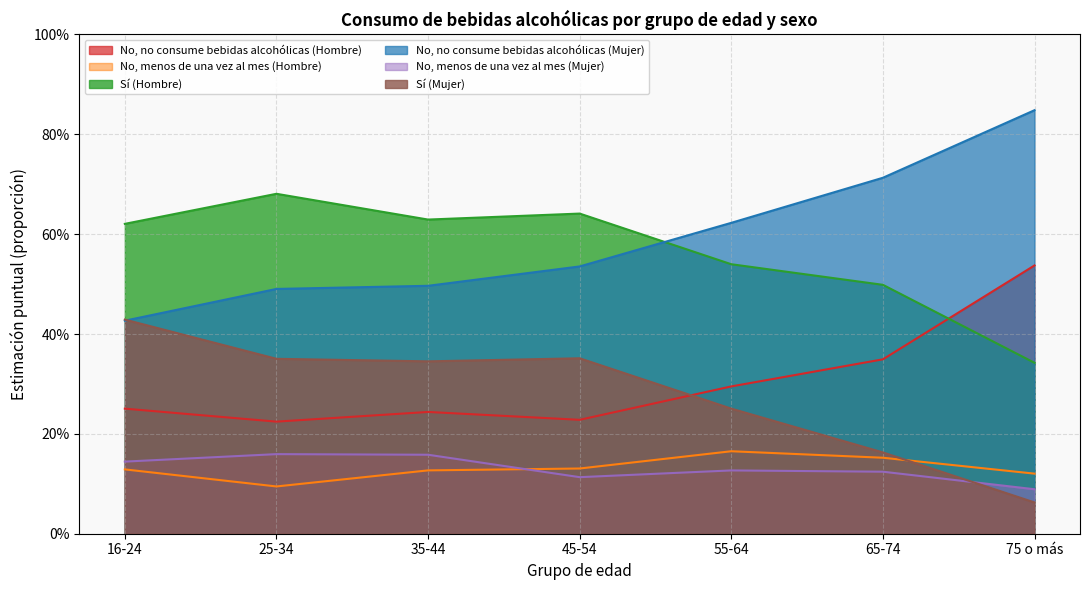

What is the difference between the second highest and minimum values in the Sí (Mujer) series?

0.3